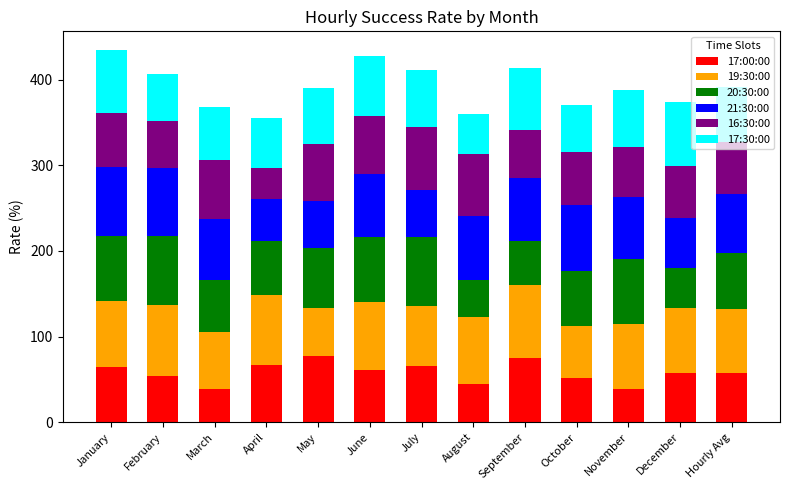

What is the minimum value for 17:00:00?

39.0